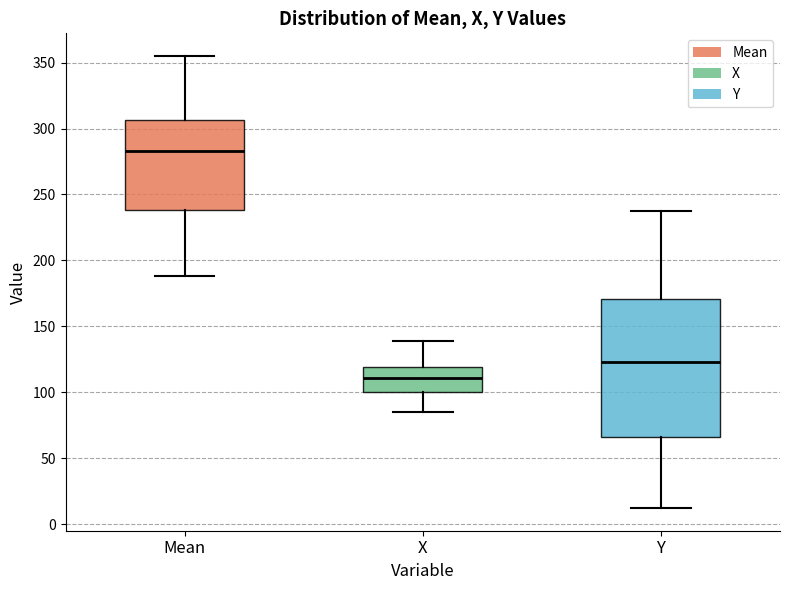

Reading left to right, transcribe this box plot: for each box, give where its median line is, the range the box spans, and where its two whiskers end, as read against the y-axis. The values are not printed on the chart, so give them approximately, as read against the axis.

Mean: median 285, box 240 to 305, whiskers 190 to 355
X: median 110, box 100 to 120, whiskers 85 to 140
Y: median 125, box 65 to 170, whiskers 10 to 235